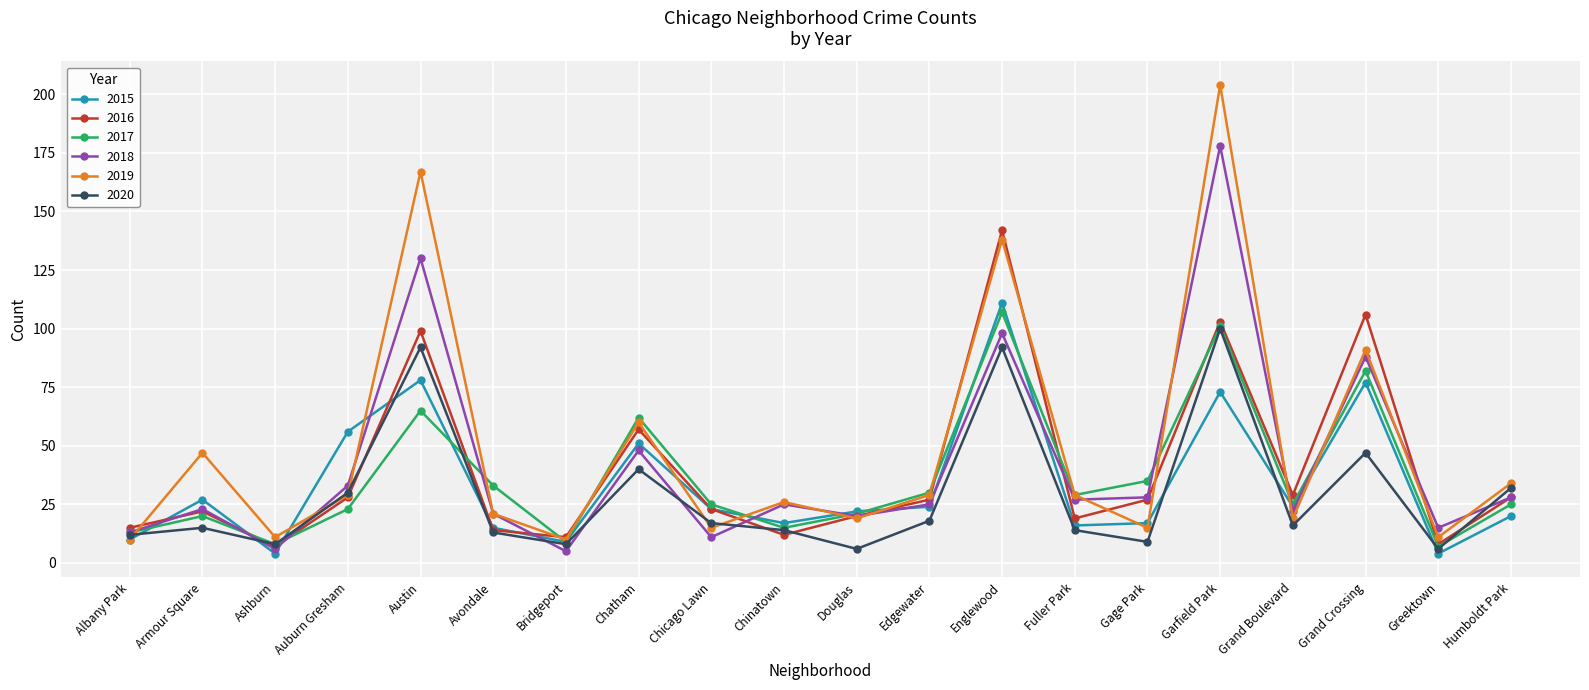

What is the label of the 13th point from the right?

Chatham